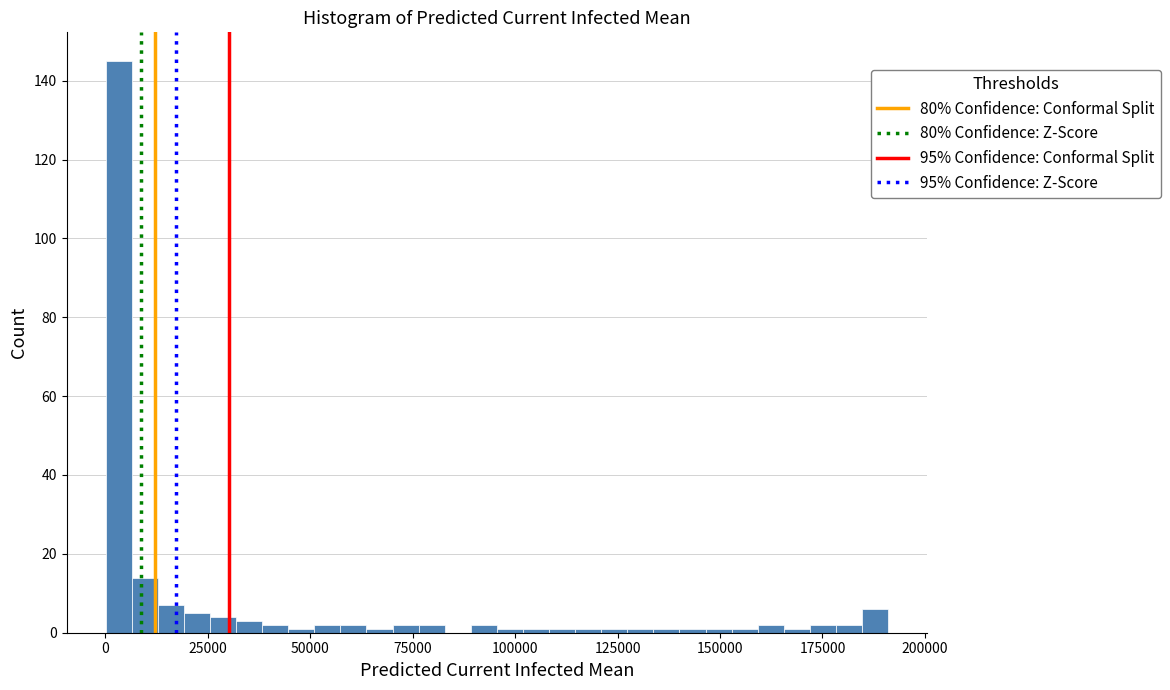

Read against the x-axis, roughly where is the centre of the tallest bar?

5000